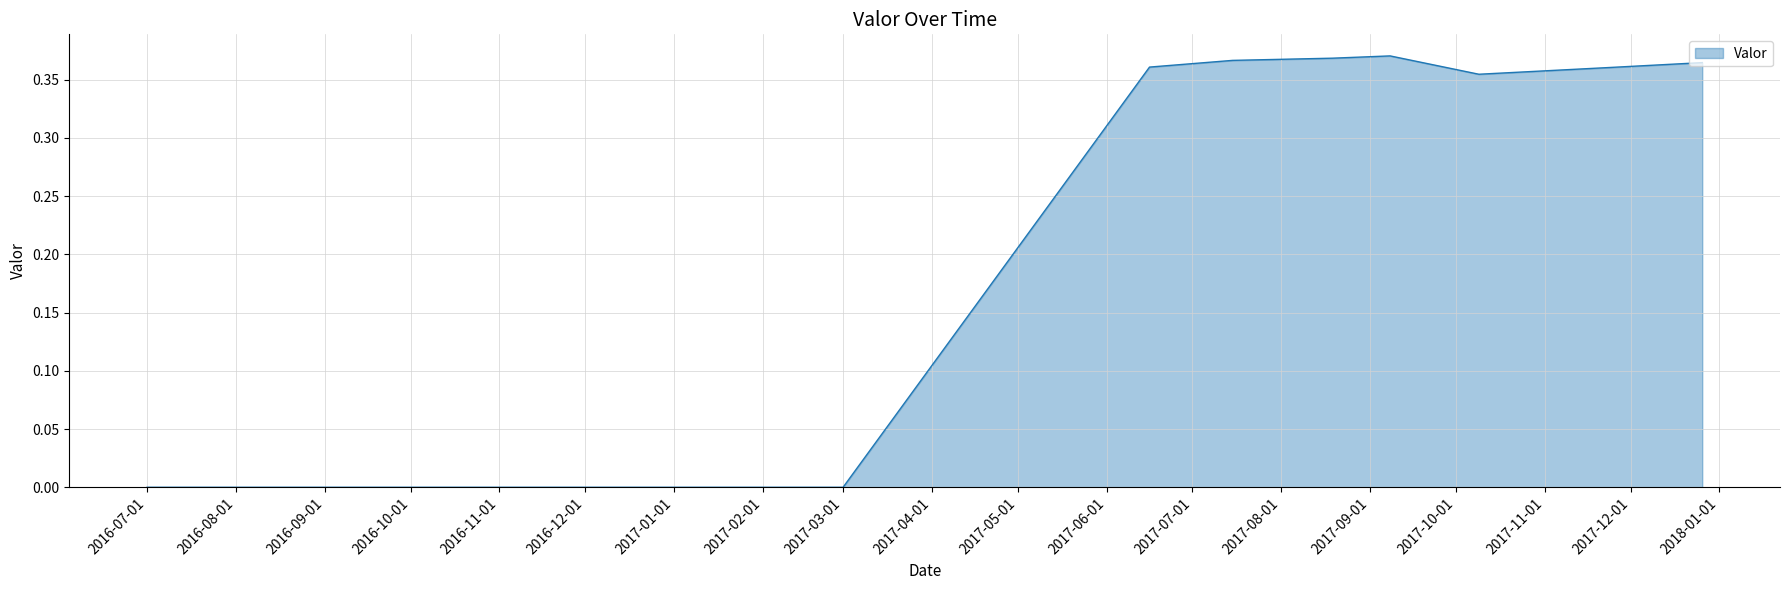

Where is the first local minimum?

2017-10-09